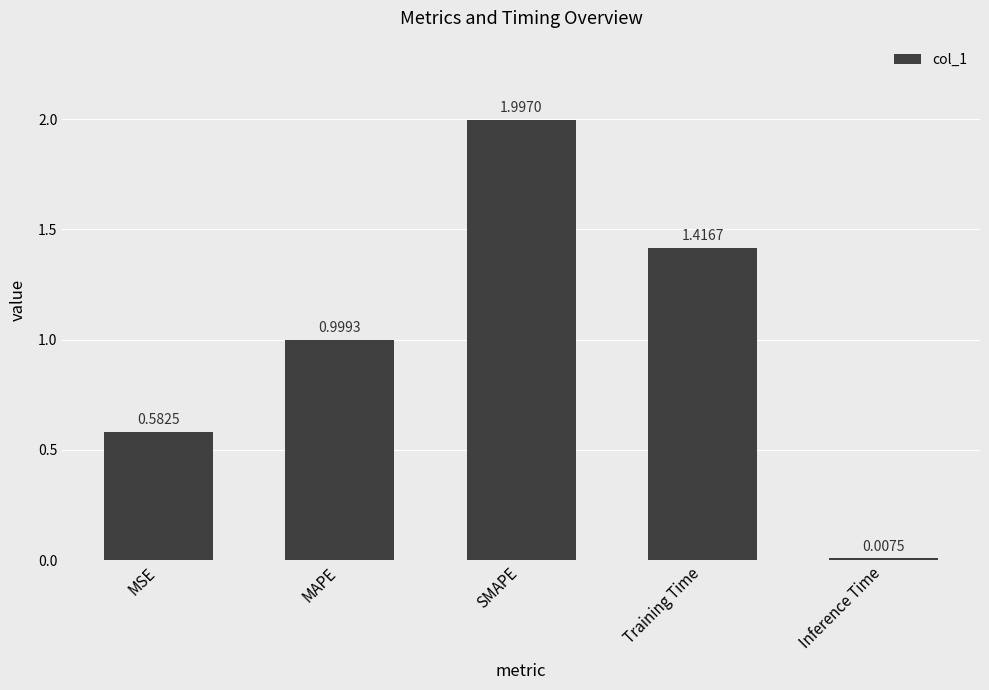

Which has a higher value, SMAPE or MSE?

SMAPE